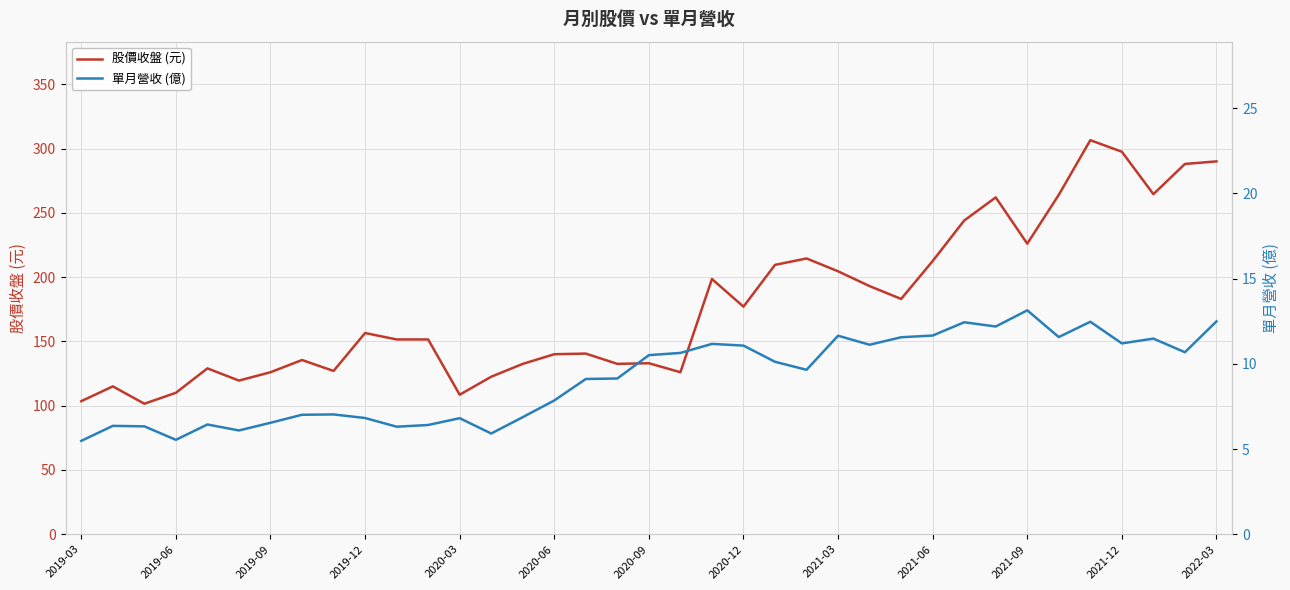

Is it true that 股價收盤 (元) equals 226.0 at 2021-09?

True